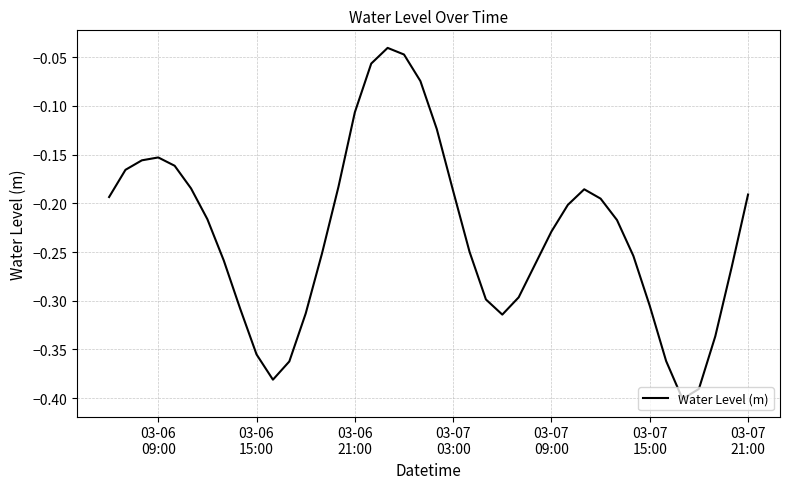

What is the difference between the maximum and minimum values?

0.4